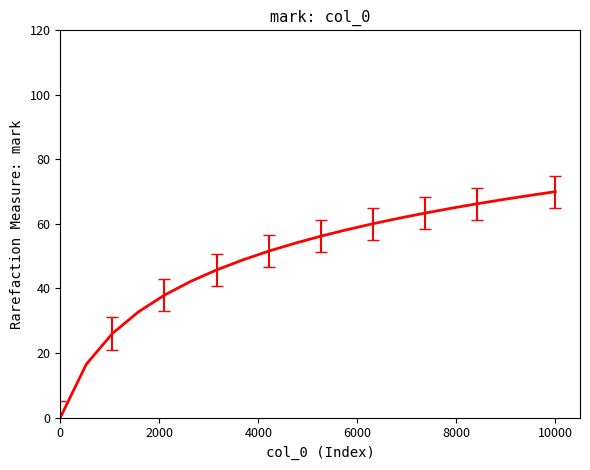

What is the maximum value shown in the chart?

70.0